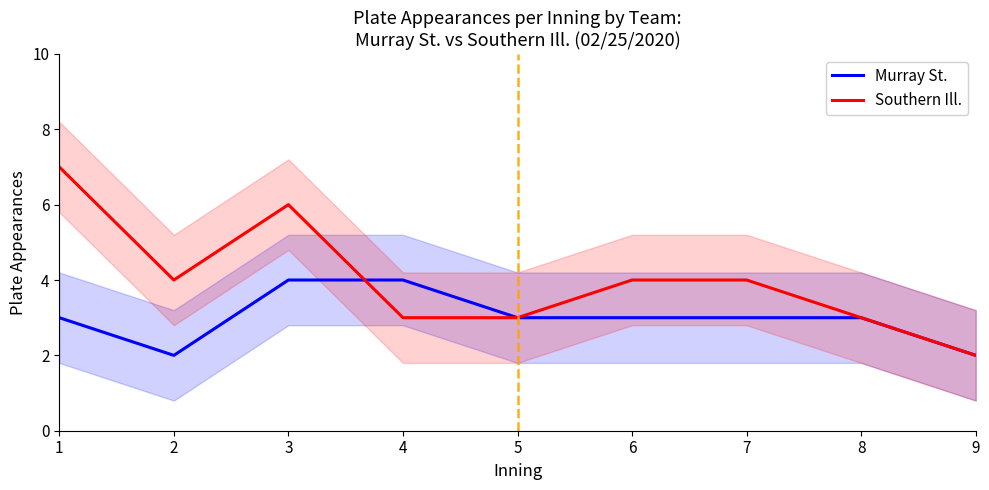

How many data points does each series have?

9